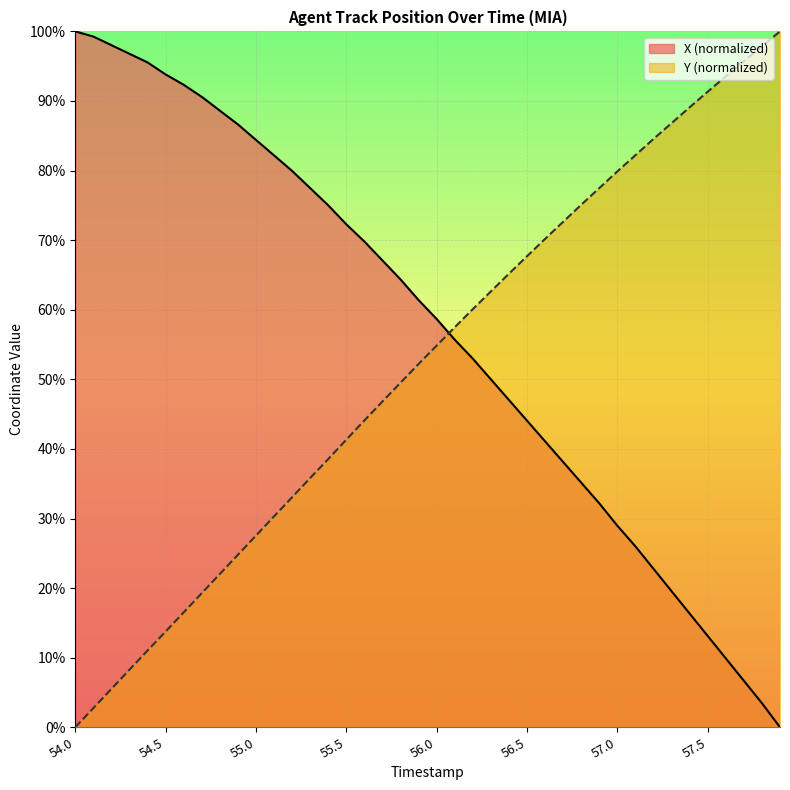

What is the label of the 16th point from the left?

55.5